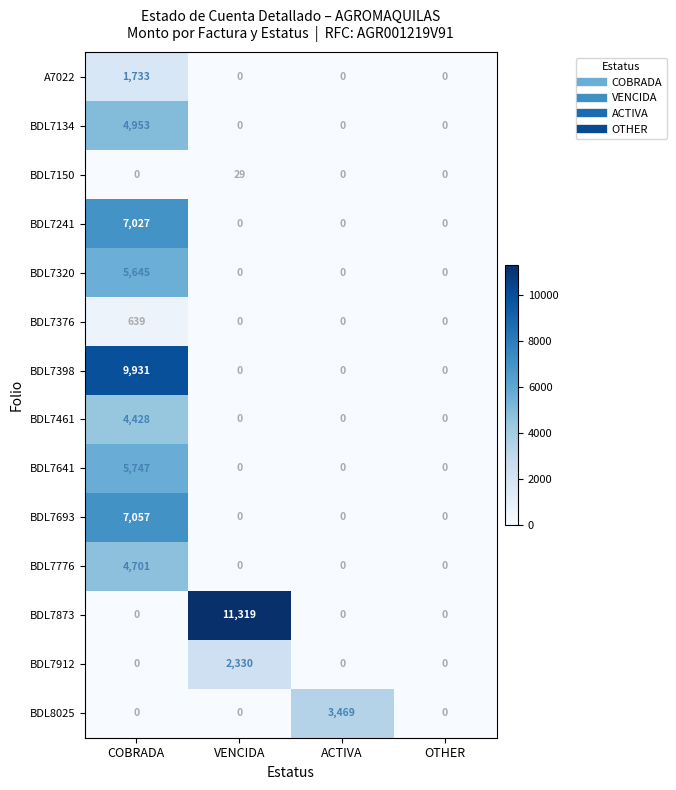

How many distinct data groups are displayed?

14